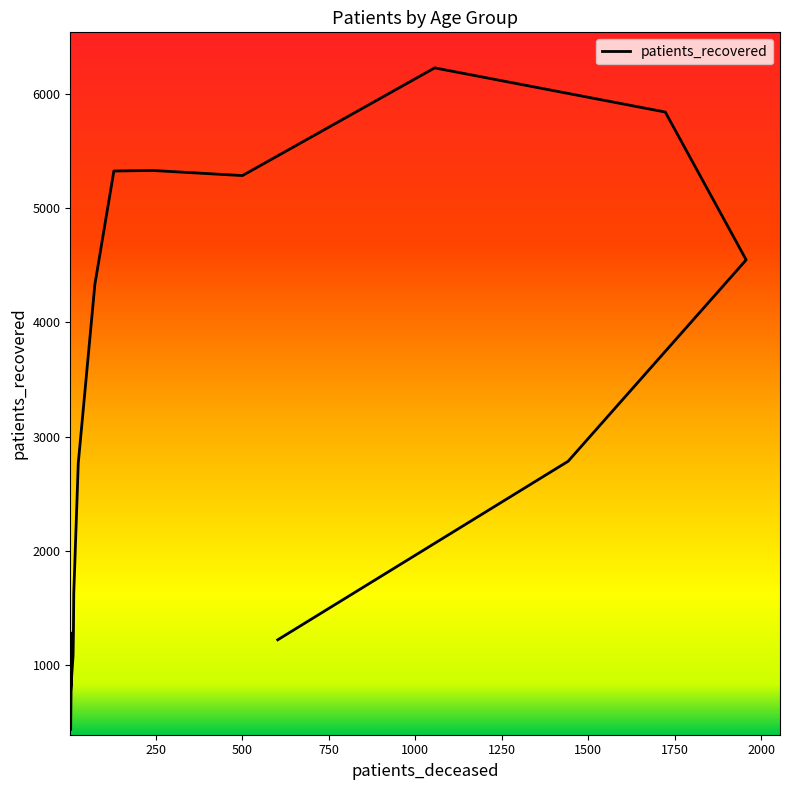

What is the value of the 16th point from the left?

1218